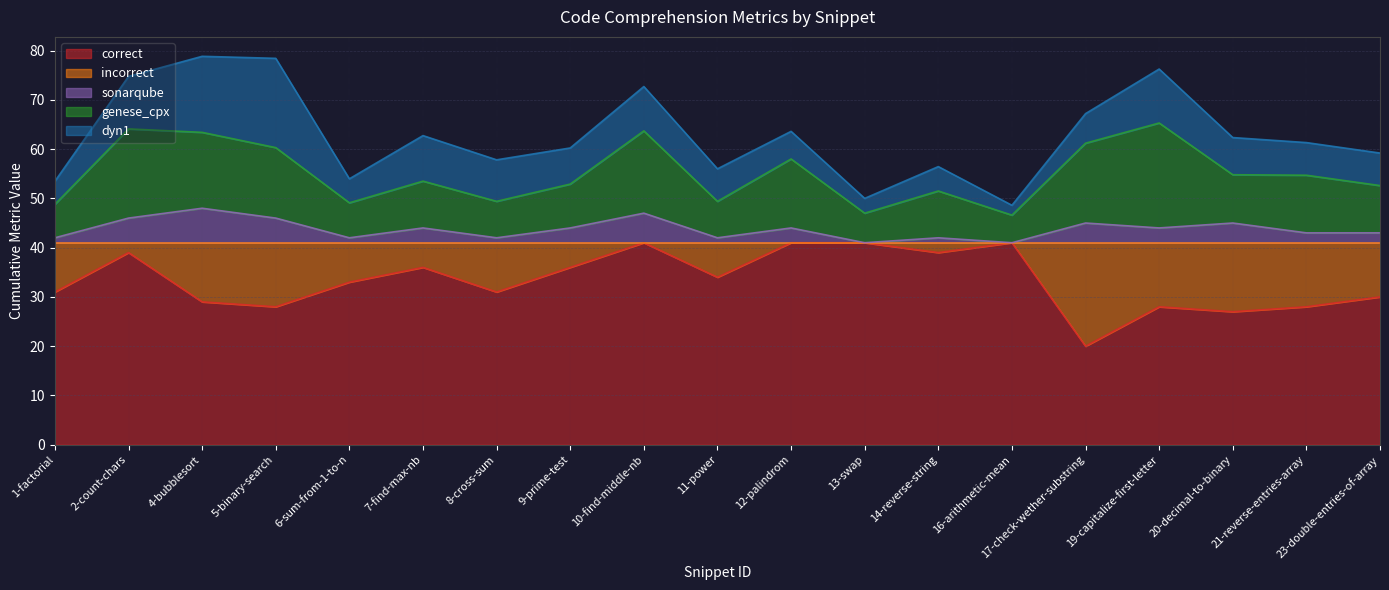

Where is the first local minimum for genese_cpx?

6-sum-from-1-to-n